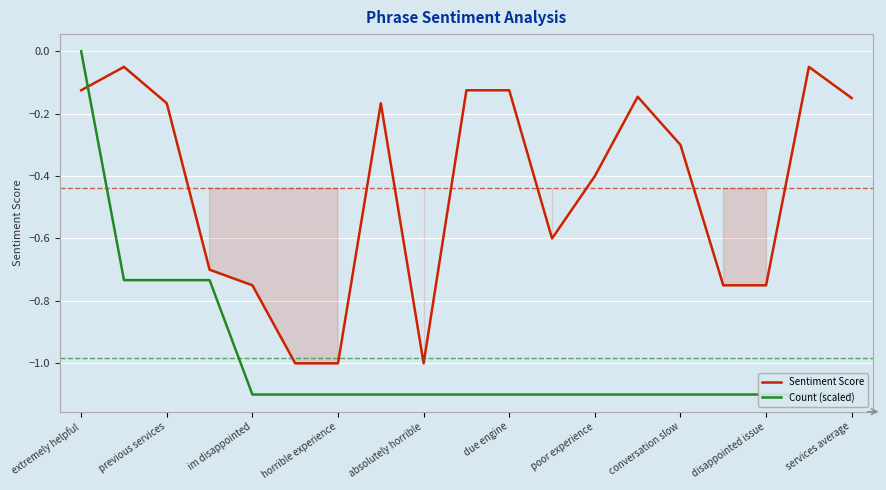

The Count (scaled) series shows -1.1 at 11. True or false?

True